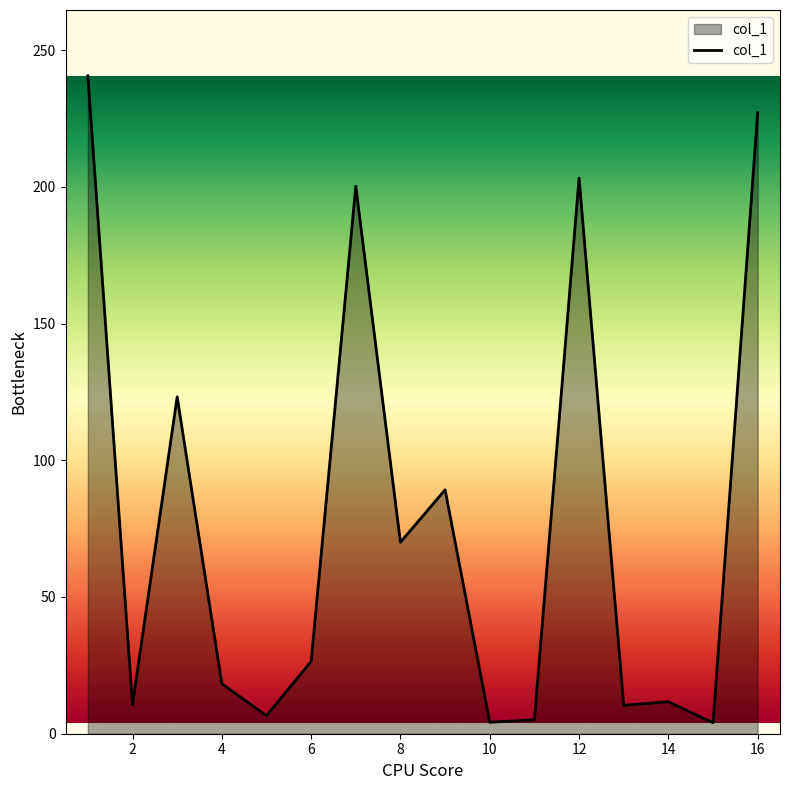

What is the greatest value displayed?

240.6